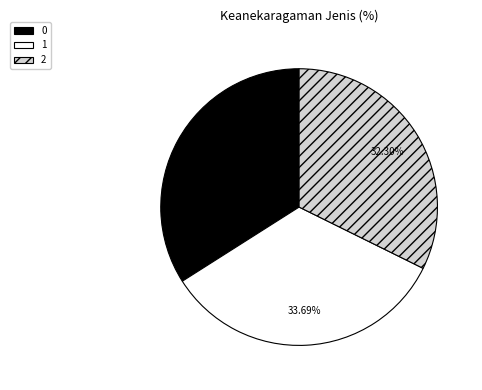

Which has a higher value, 1 or 2?

1